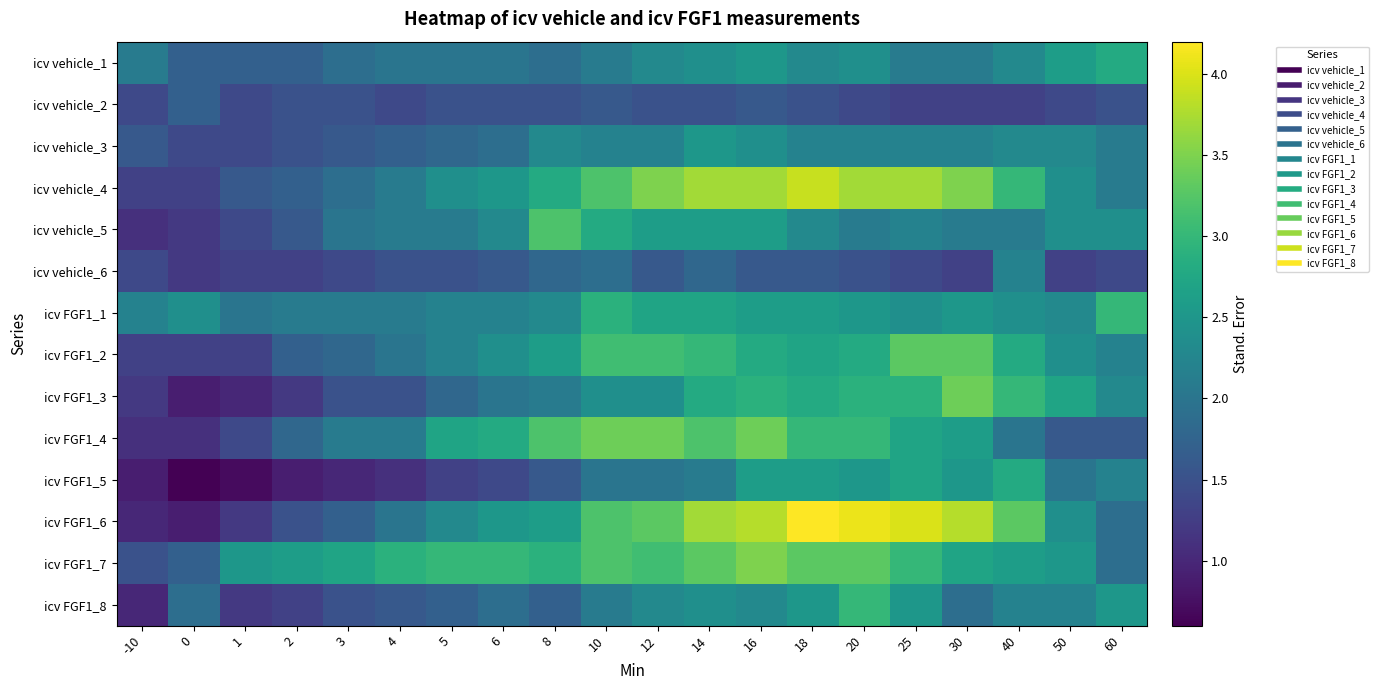

At how many categories does at least one series exceed 3?

10